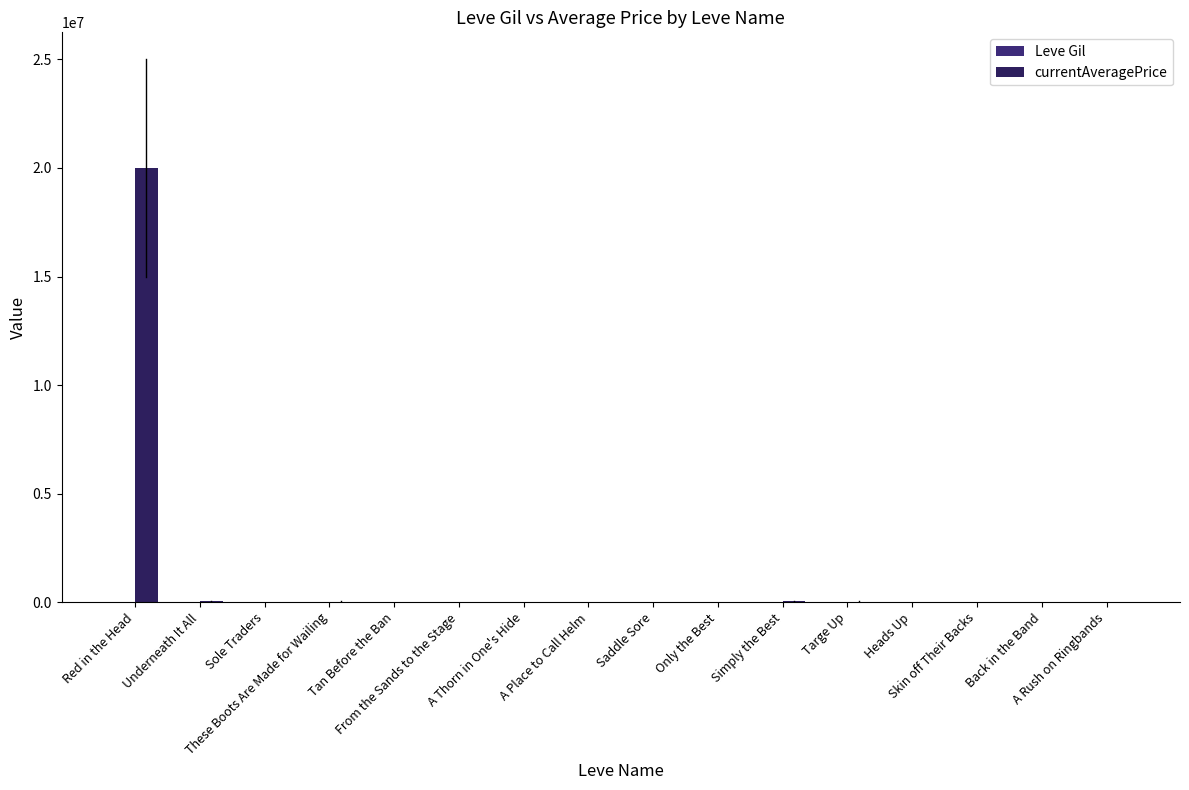

How many distinct data groups are displayed?

2